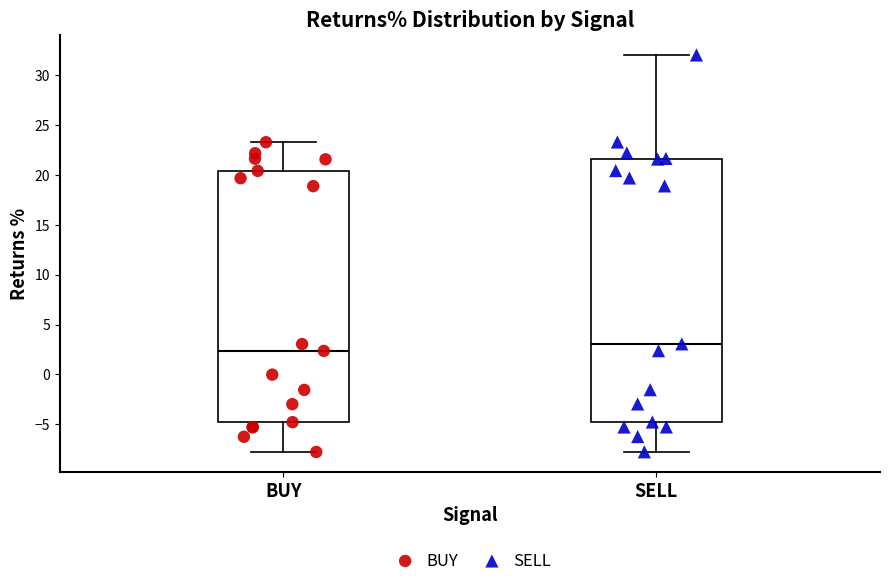

Which box has the lowest median line?

BUY